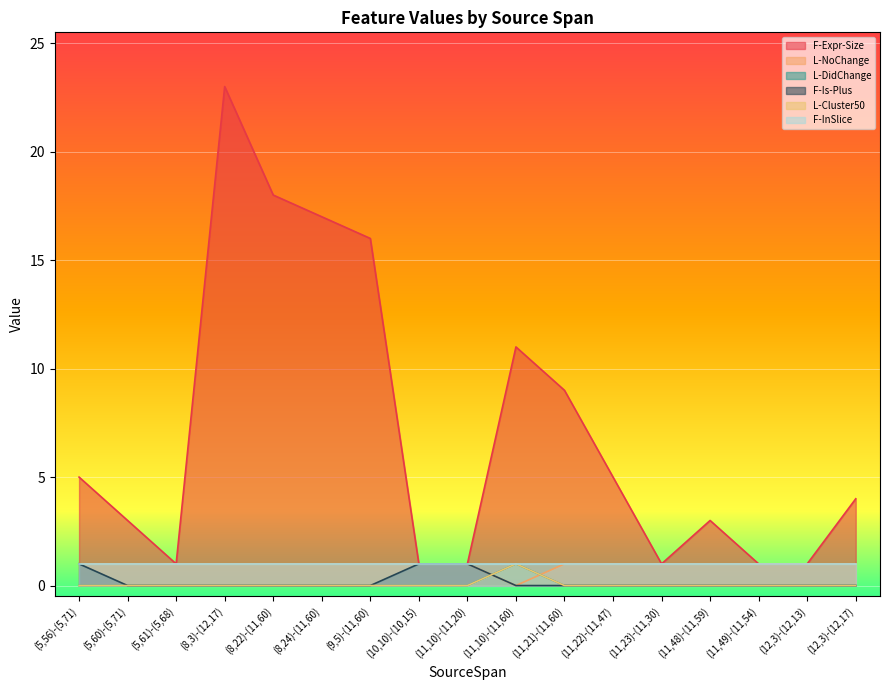

How many lines are shown in the chart?

6